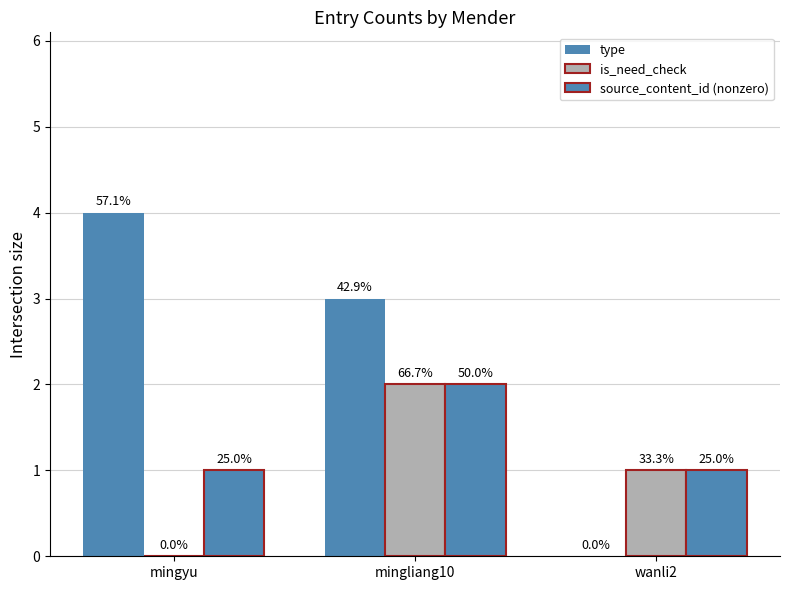

Reading right to left, extract all data points from this chart.

type: wanli2=0	mingliang10=3	mingyu=4
is_need_check: wanli2=1	mingliang10=2	mingyu=0
source_content_id (nonzero): wanli2=1	mingliang10=2	mingyu=1